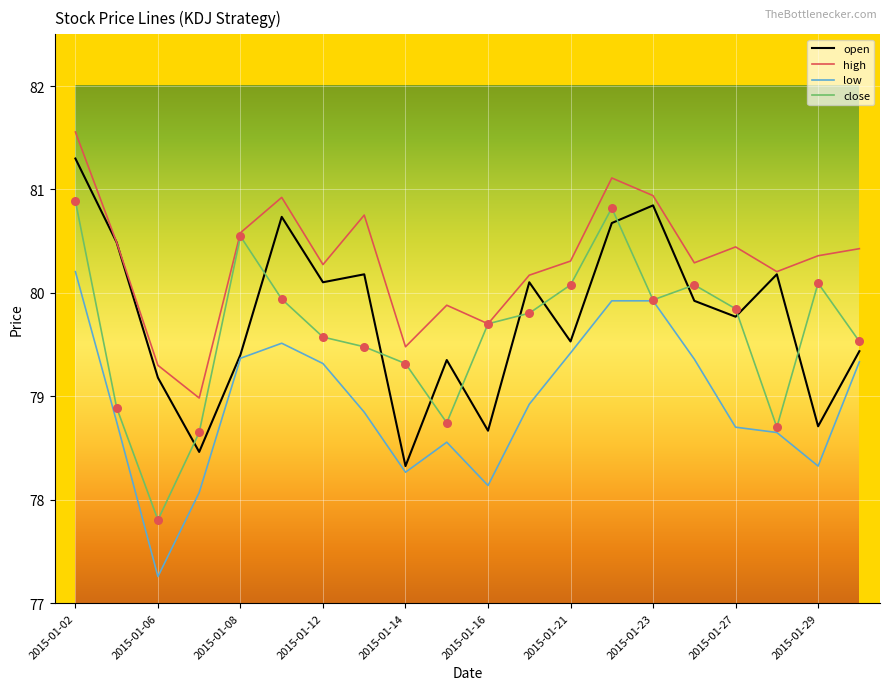

Which series has the largest total across all categories?

high